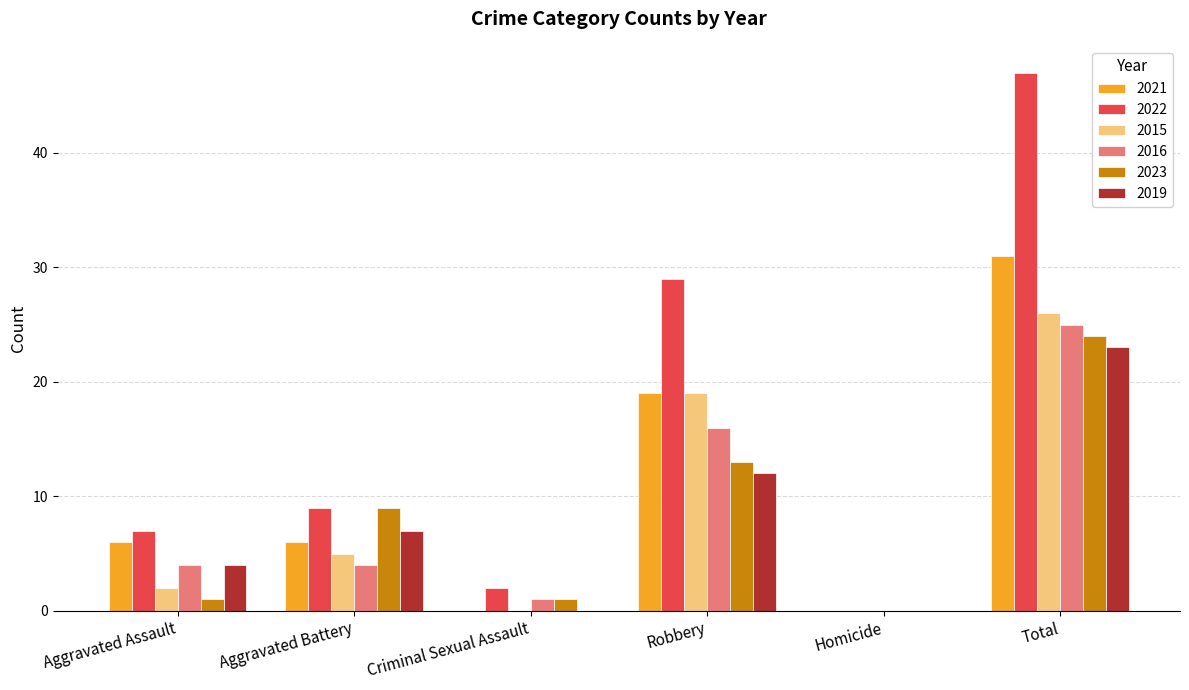

The value of 2023 at Total is 24. True or false?

True